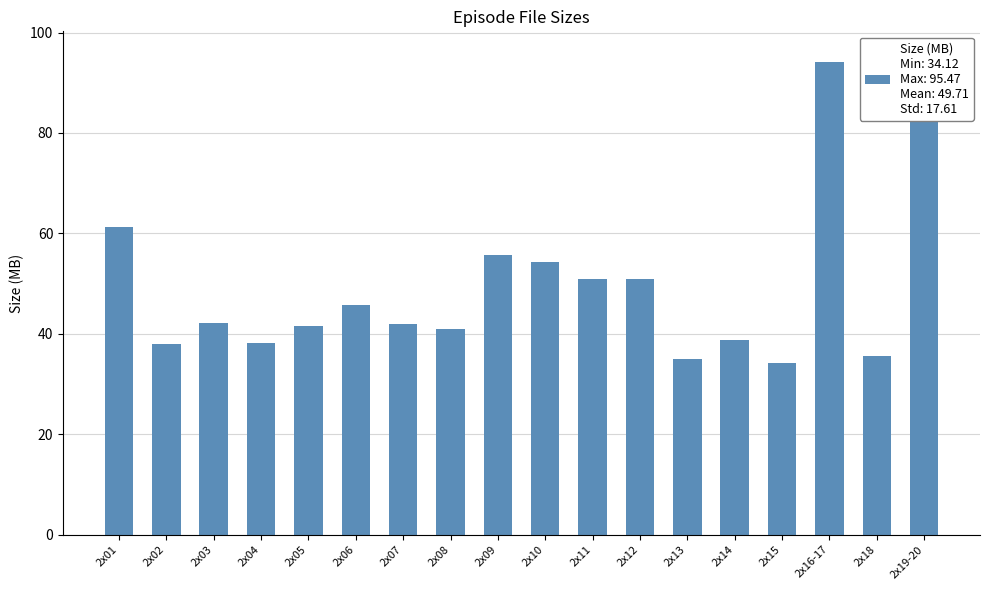

Rank the categories by value from lowest to highest.

2x15, 2x13, 2x18, 2x02, 2x04, 2x14, 2x08, 2x05, 2x07, 2x03, 2x06, 2x12, 2x11, 2x10, 2x09, 2x01, 2x16-17, 2x19-20